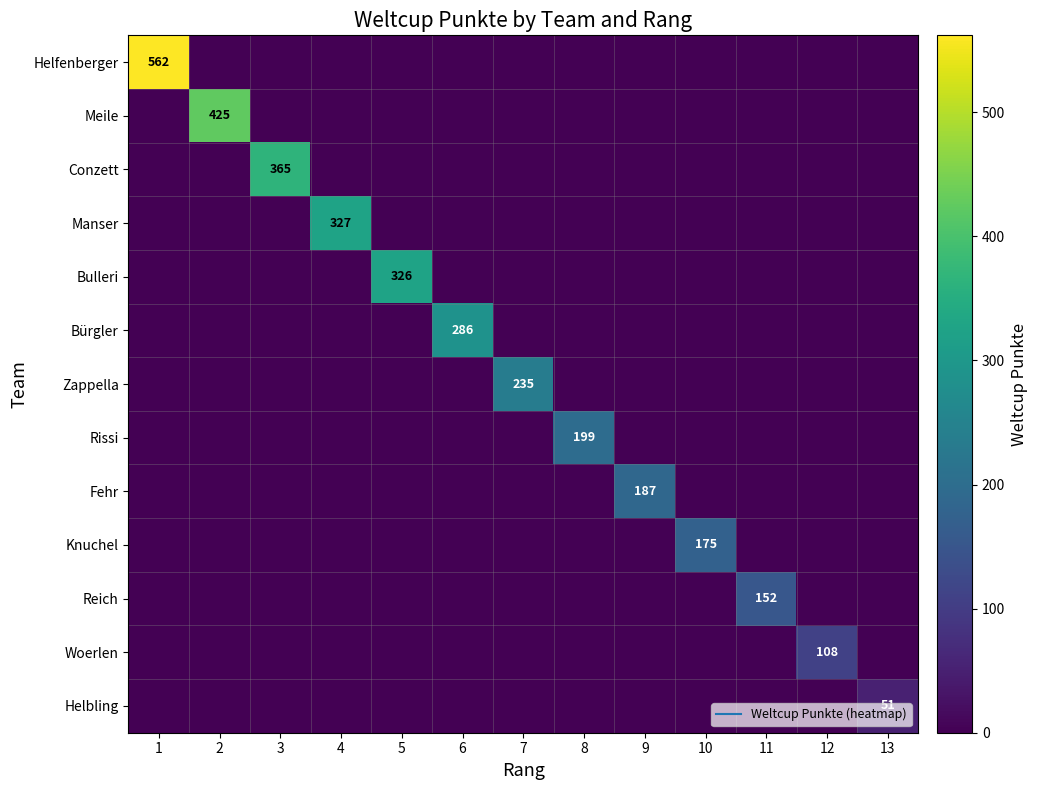

Between 8 and 9, which is larger?

8